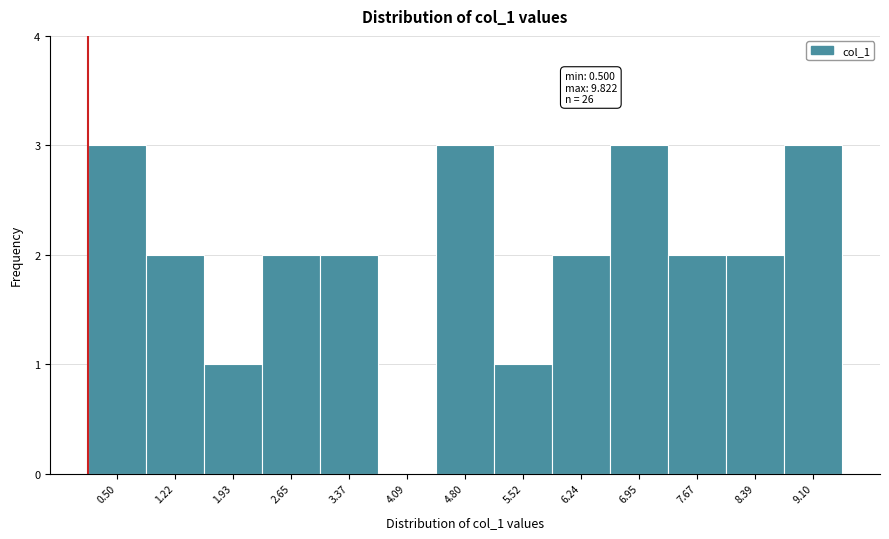

Reading left to right, list all the values displayed in this chart.

0.50=3	1.22=2	1.93=1	2.65=2	3.37=2	4.09=0	4.80=3	5.52=1	6.24=2	6.95=3	7.67=2	8.39=2	9.10=3